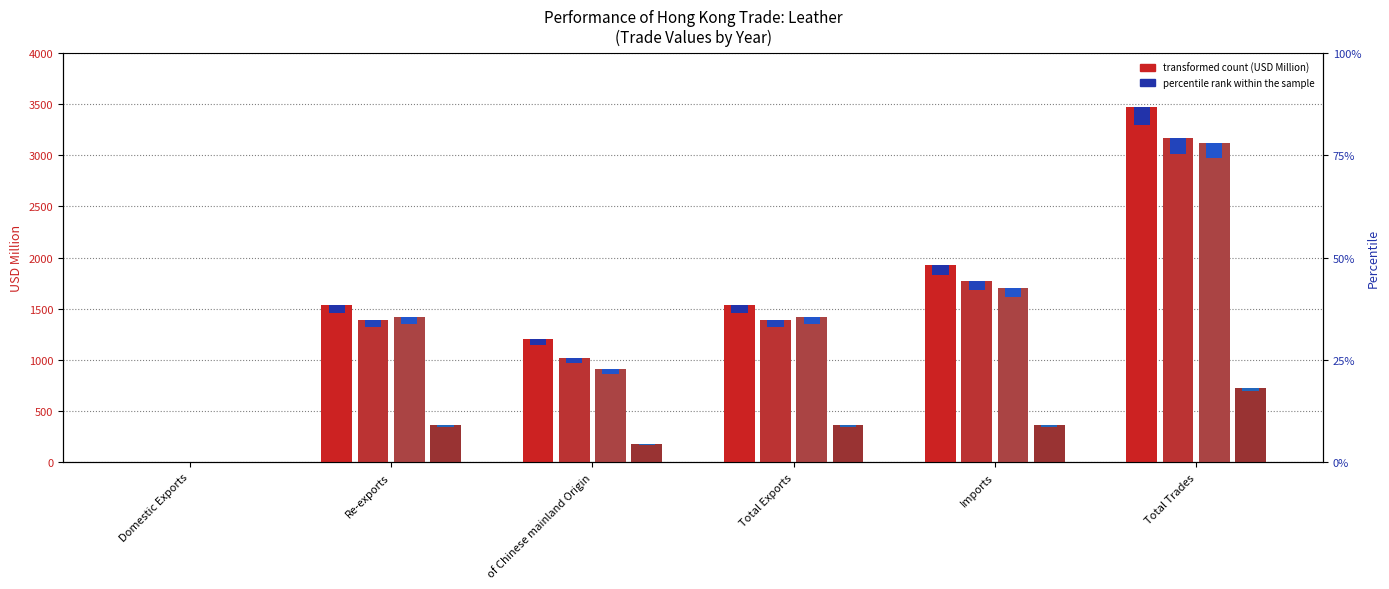

Reading right to left, list all the values displayed in this chart.

201712: Total Trades=3468.1	Imports=1930.4	Total Exports=1537.7	of Chinese mainland Origin=1202.7	Re-exports=1537.7	Domestic Exports=0.1
201812: Total Trades=3166.3	Imports=1772.4	Total Exports=1394.0	of Chinese mainland Origin=1021.2	Re-exports=1393.9	Domestic Exports=0.1
201912: Total Trades=3124.9	Imports=1703.9	Total Exports=1421.0	of Chinese mainland Origin=910.8	Re-exports=1420.8	Domestic Exports=0.2
202005: Total Trades=730.1	Imports=364.0	Total Exports=366.1	of Chinese mainland Origin=178.6	Re-exports=366.1	Domestic Exports=0.0